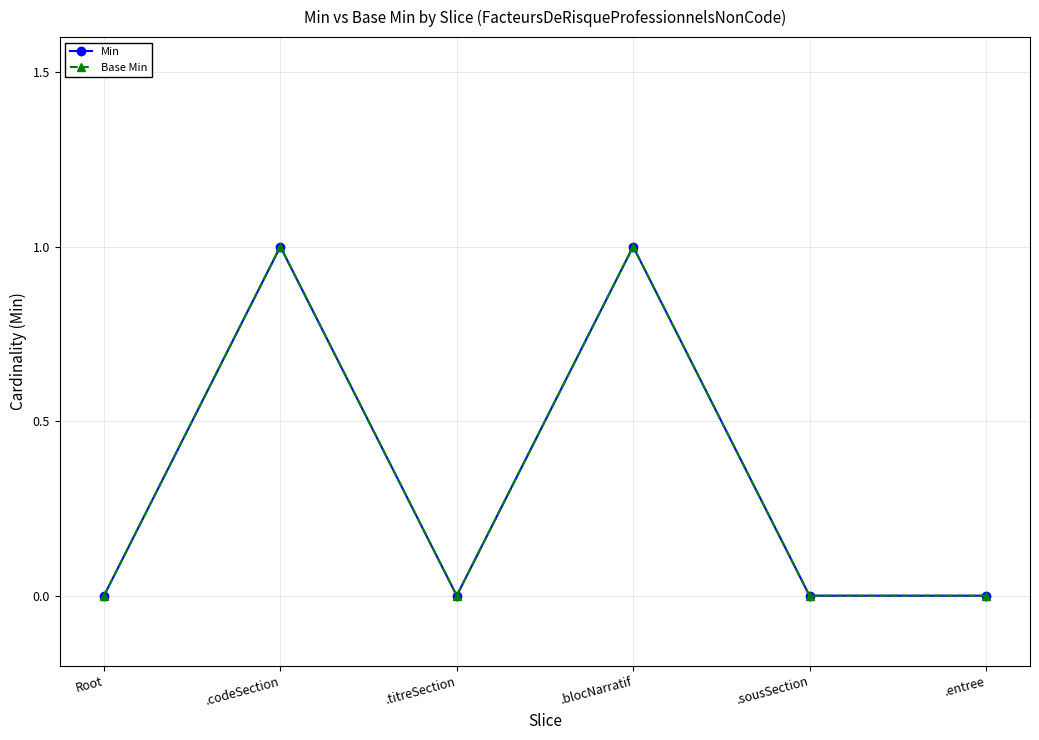

True or false: Min and Base Min intersect in this chart.

False